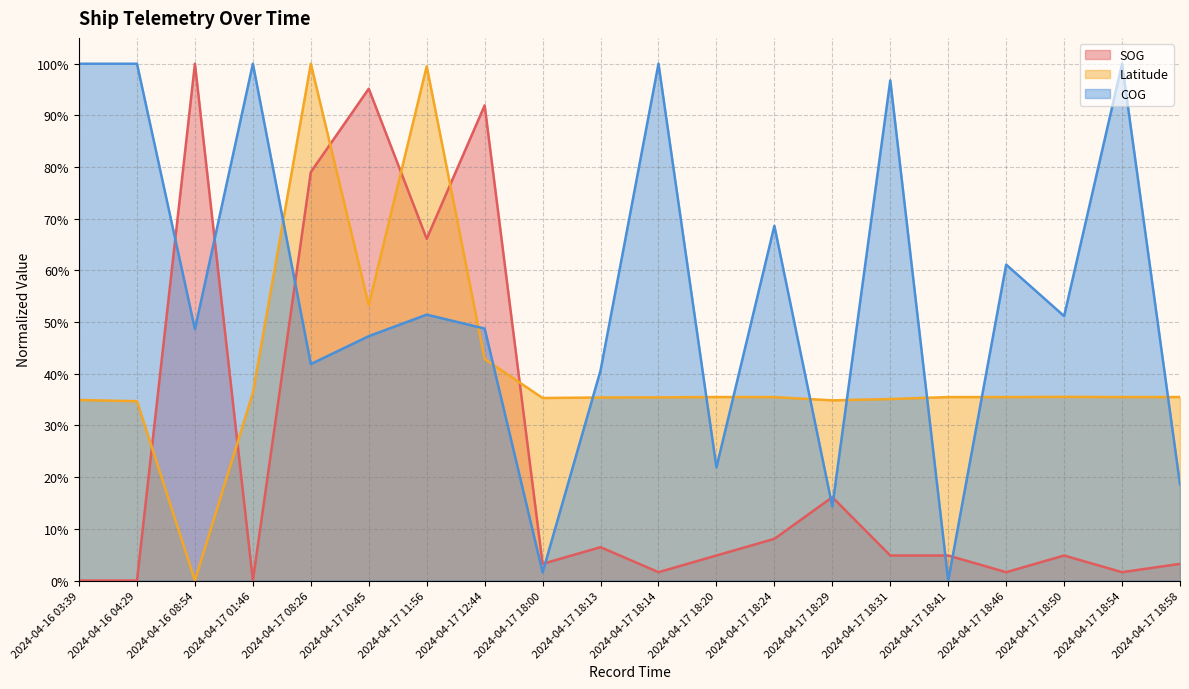

Does the chart display data point markers on the line(s)?

No